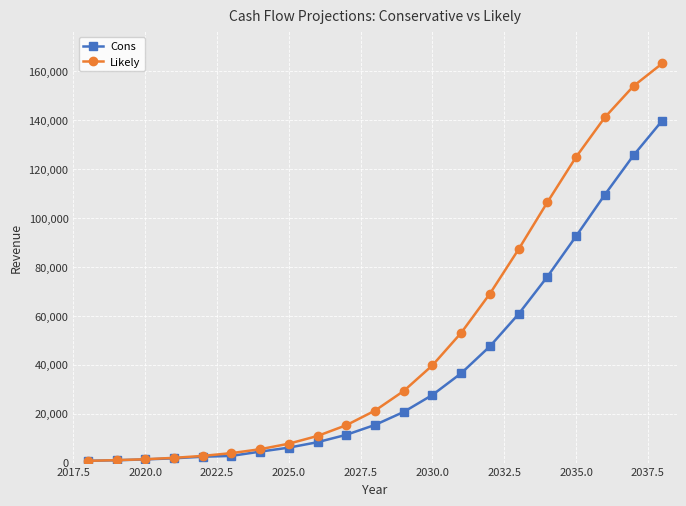

Which series has the largest total across all categories?

Likely